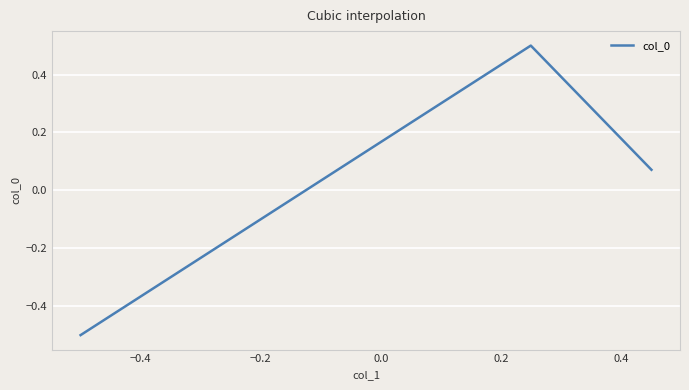

How many values are above zero?

2